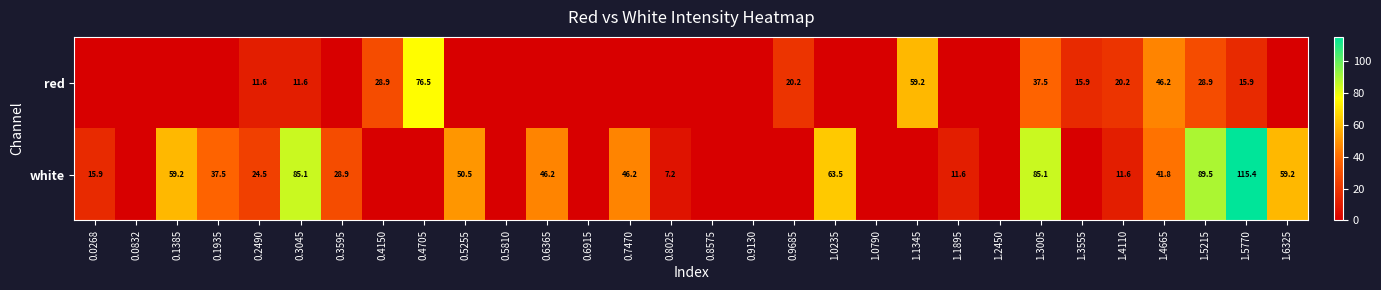

What is the difference between the highest and lowest values at 0.3045?

73.5